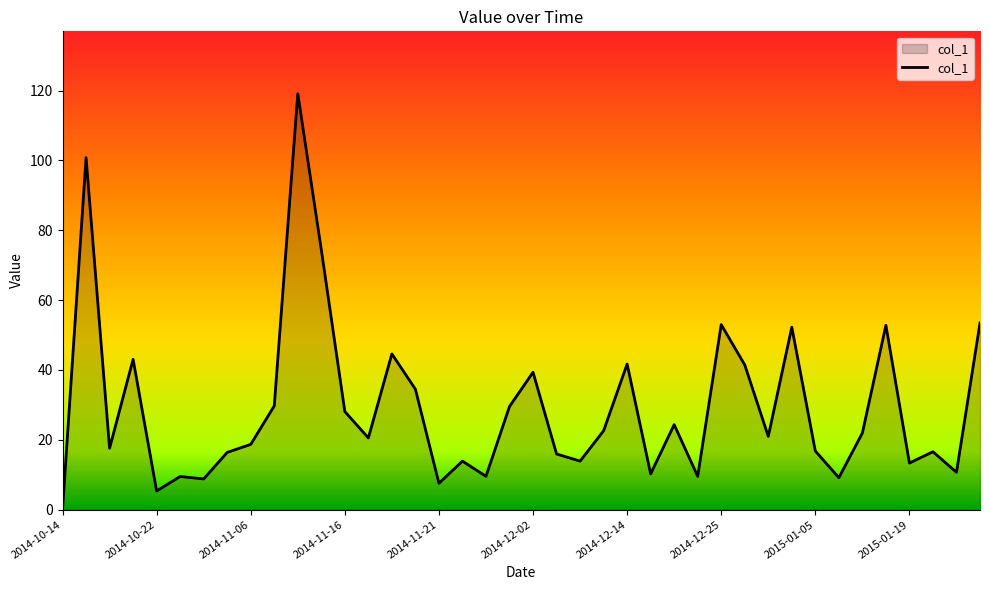

What is the greatest value displayed?

119.1